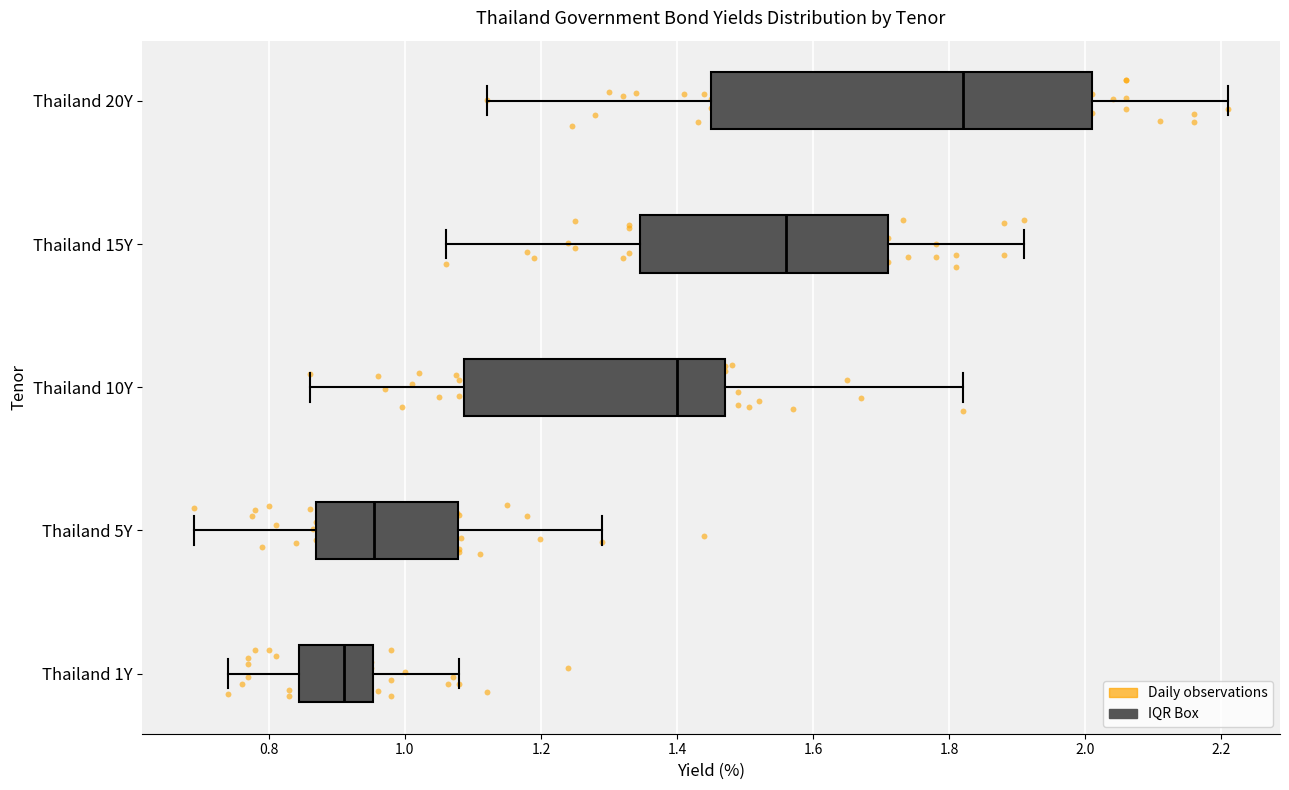

Where does the right whisker of the box for Thailand 10Y end on the x-axis? The values are not printed on the chart, so give them approximately, as read against the axis.

1.82